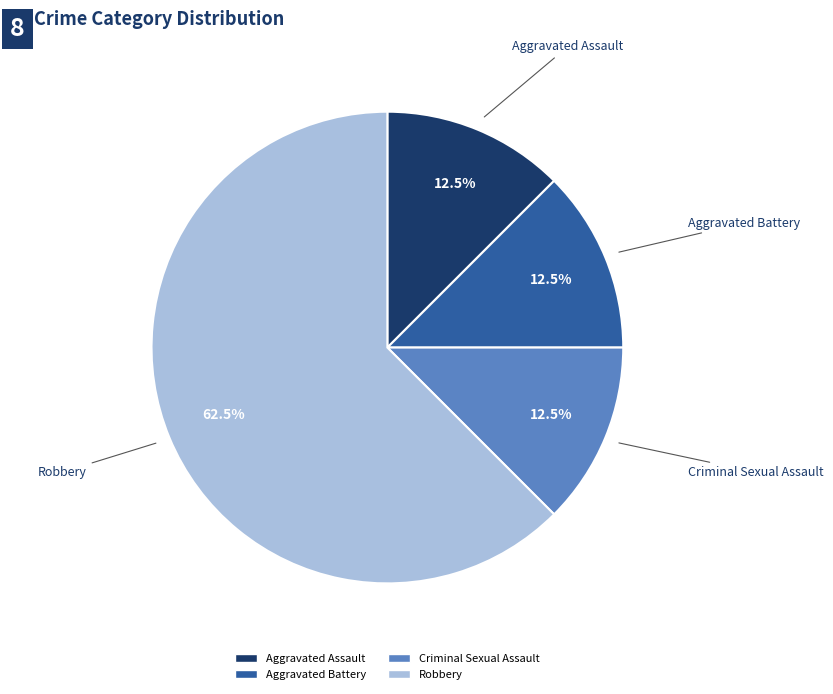

What is the ratio of the value at Aggravated Battery to the value at Criminal Sexual Assault?

1.0